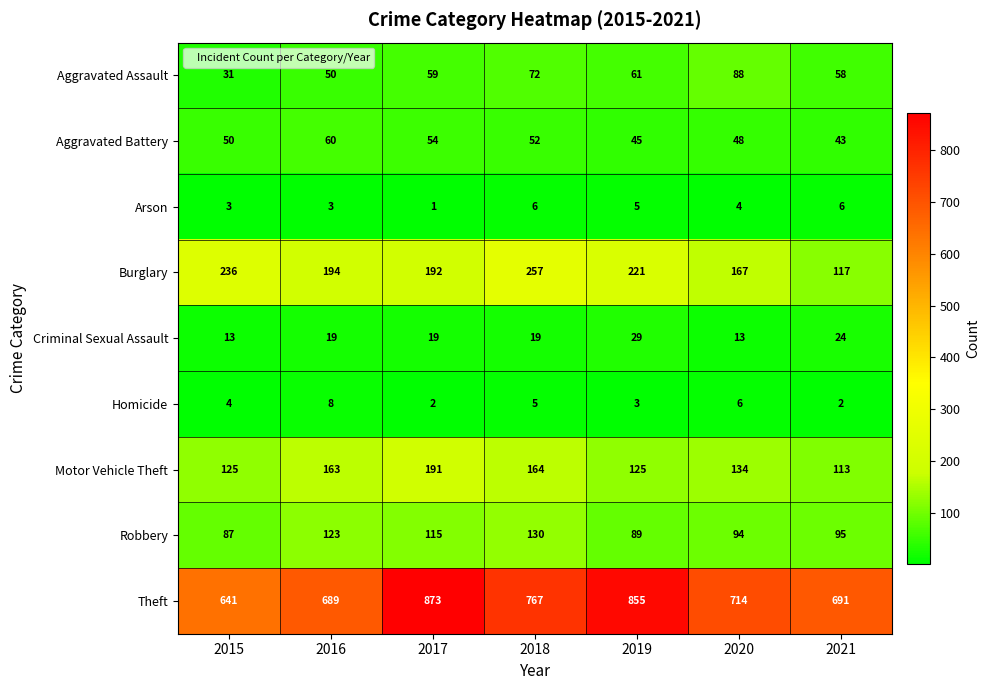

The Arson series shows 6 at 2021. True or false?

True